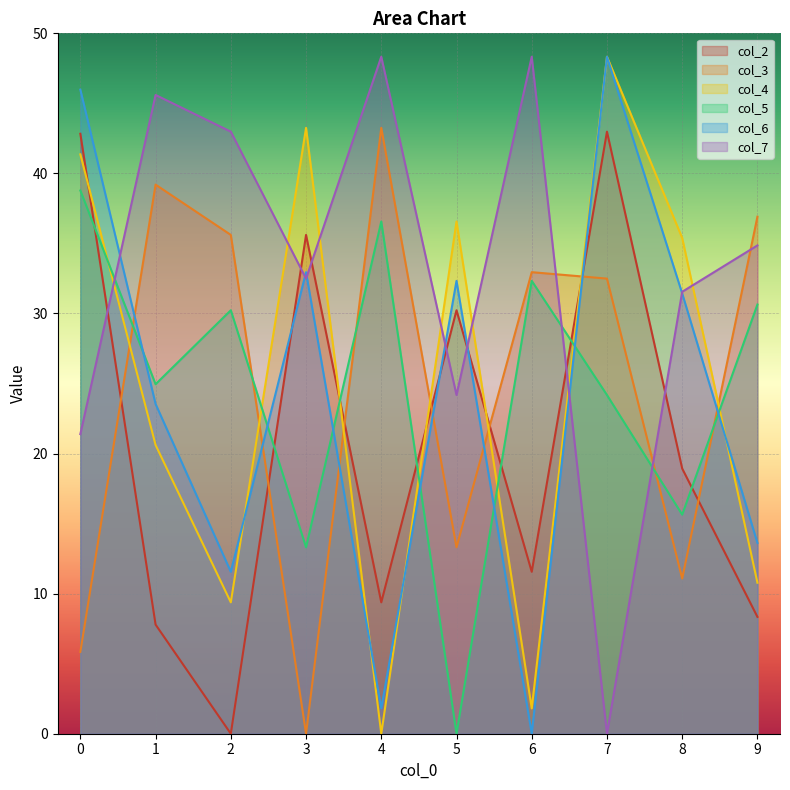

True or false: col_7 has more than 0 interior local peaks.

True